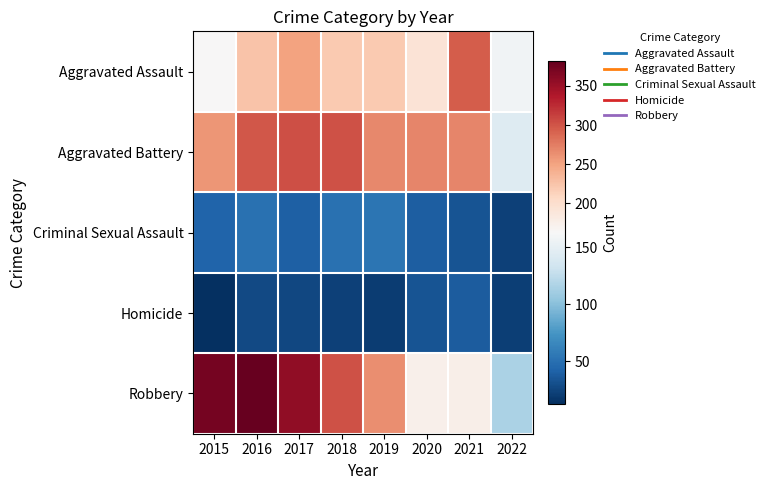

Reading left to right, extract all data points from this chart.

Aggravated Assault: 2015=164	2016=225	2017=251	2018=220	2019=220	2020=192	2021=295	2022=158
Aggravated Battery: 2015=260	2016=298	2017=303	2018=302	2019=267	2020=269	2021=270	2022=144
Criminal Sexual Assault: 2015=43	2016=51	2017=41	2018=51	2019=54	2020=39	2021=33	2022=23
Homicide: 2015=13	2016=28	2017=27	2018=23	2019=21	2020=34	2021=38	2022=22
Robbery: 2015=372	2016=381	2017=356	2018=302	2019=264	2020=174	2021=175	2022=115